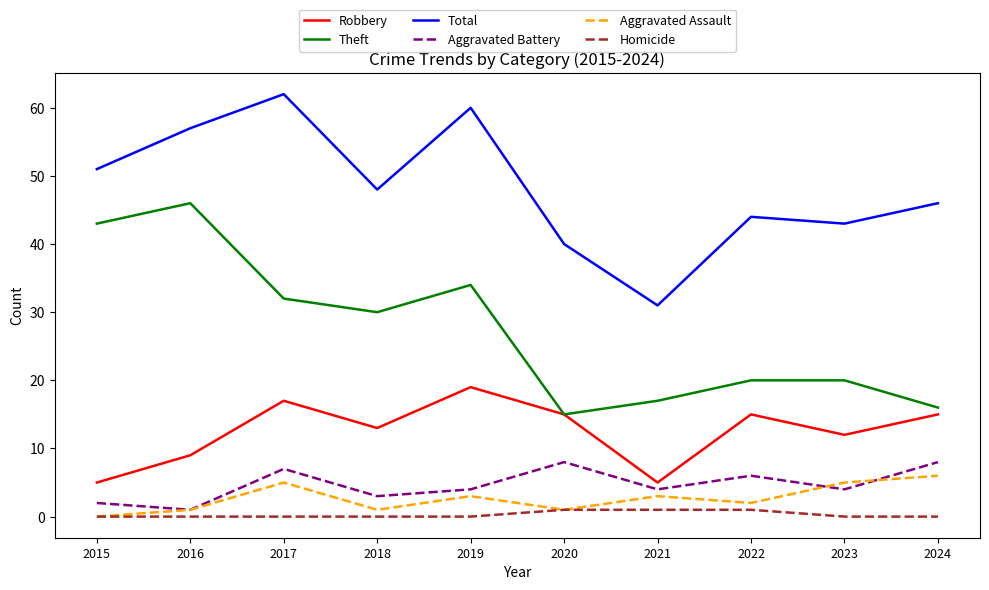

Is the value of Theft at 2020 greater than the value of Homicide at 2017?

Yes